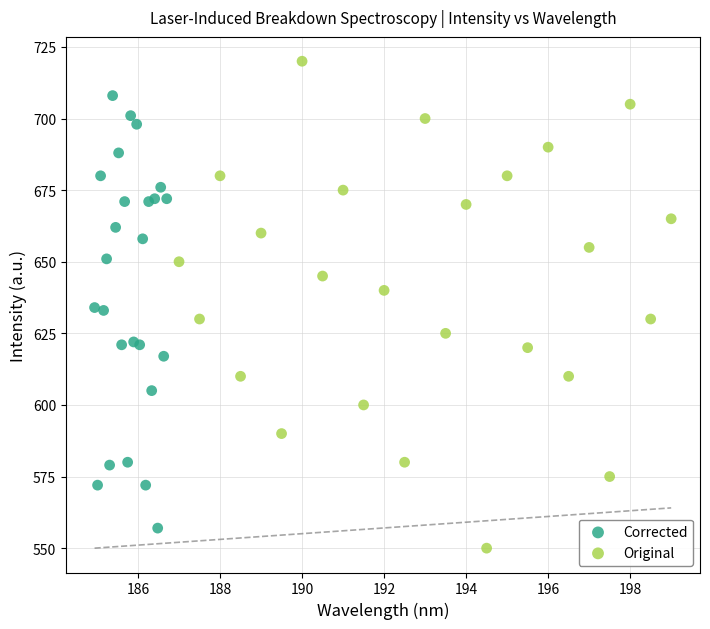

What are all the series names shown in the legend?

Corrected, Original